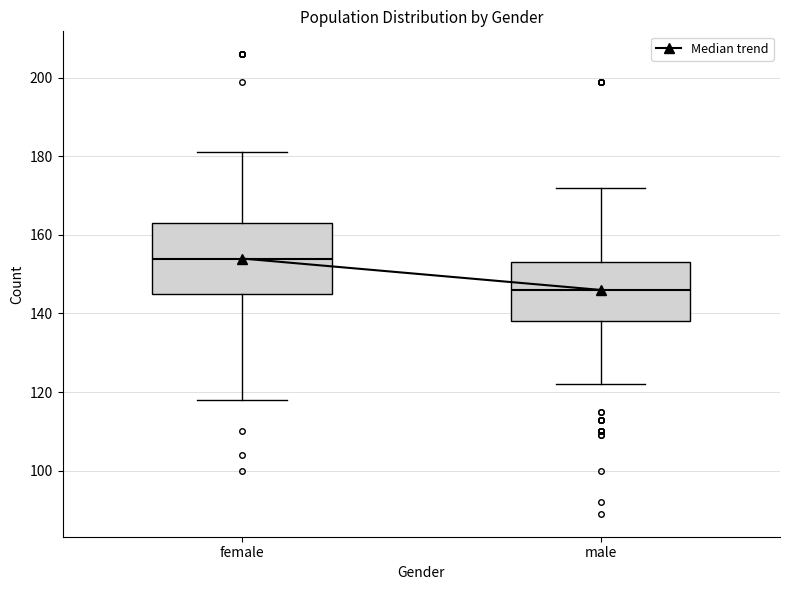

Comparing the boxes themselves (not the whiskers), which one is the tallest?

female